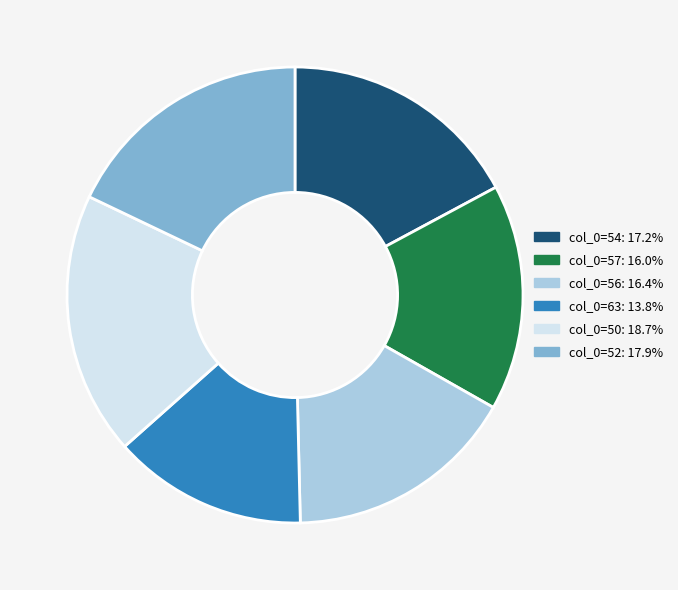

Does col_0=54: 17.2% account for over 50% of the chart?

No